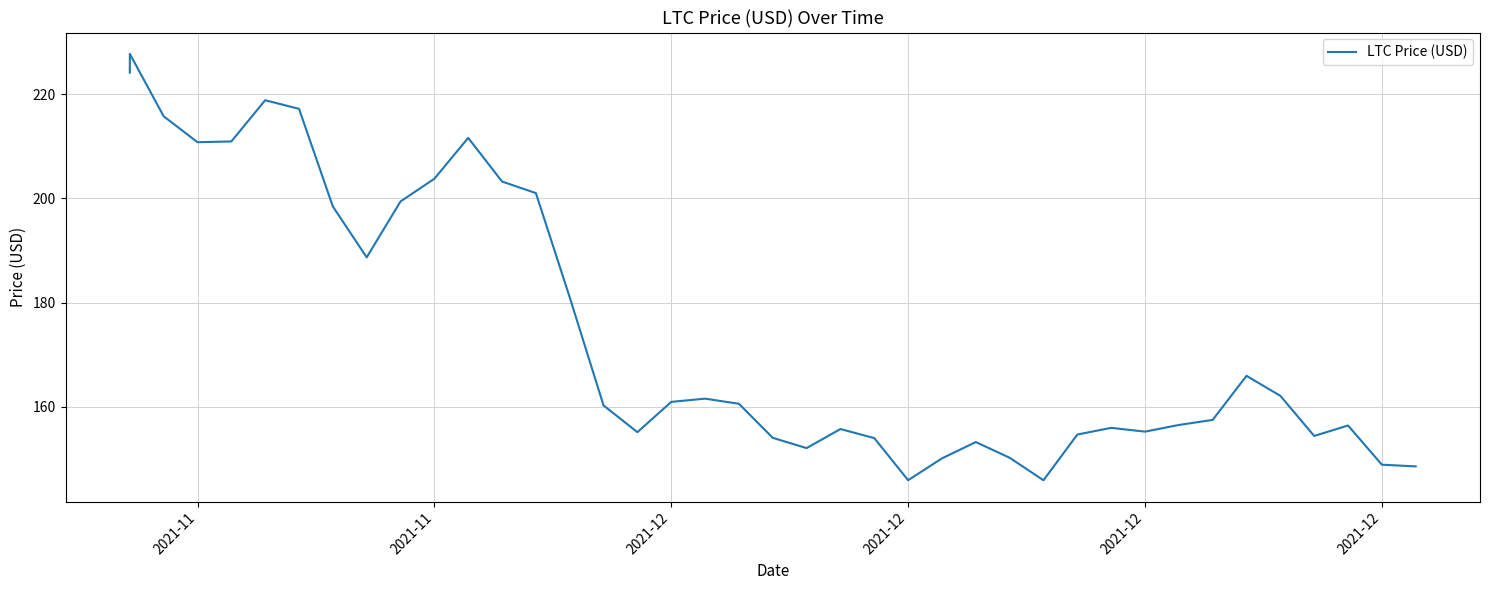

What is the maximum value shown in the chart?

227.7